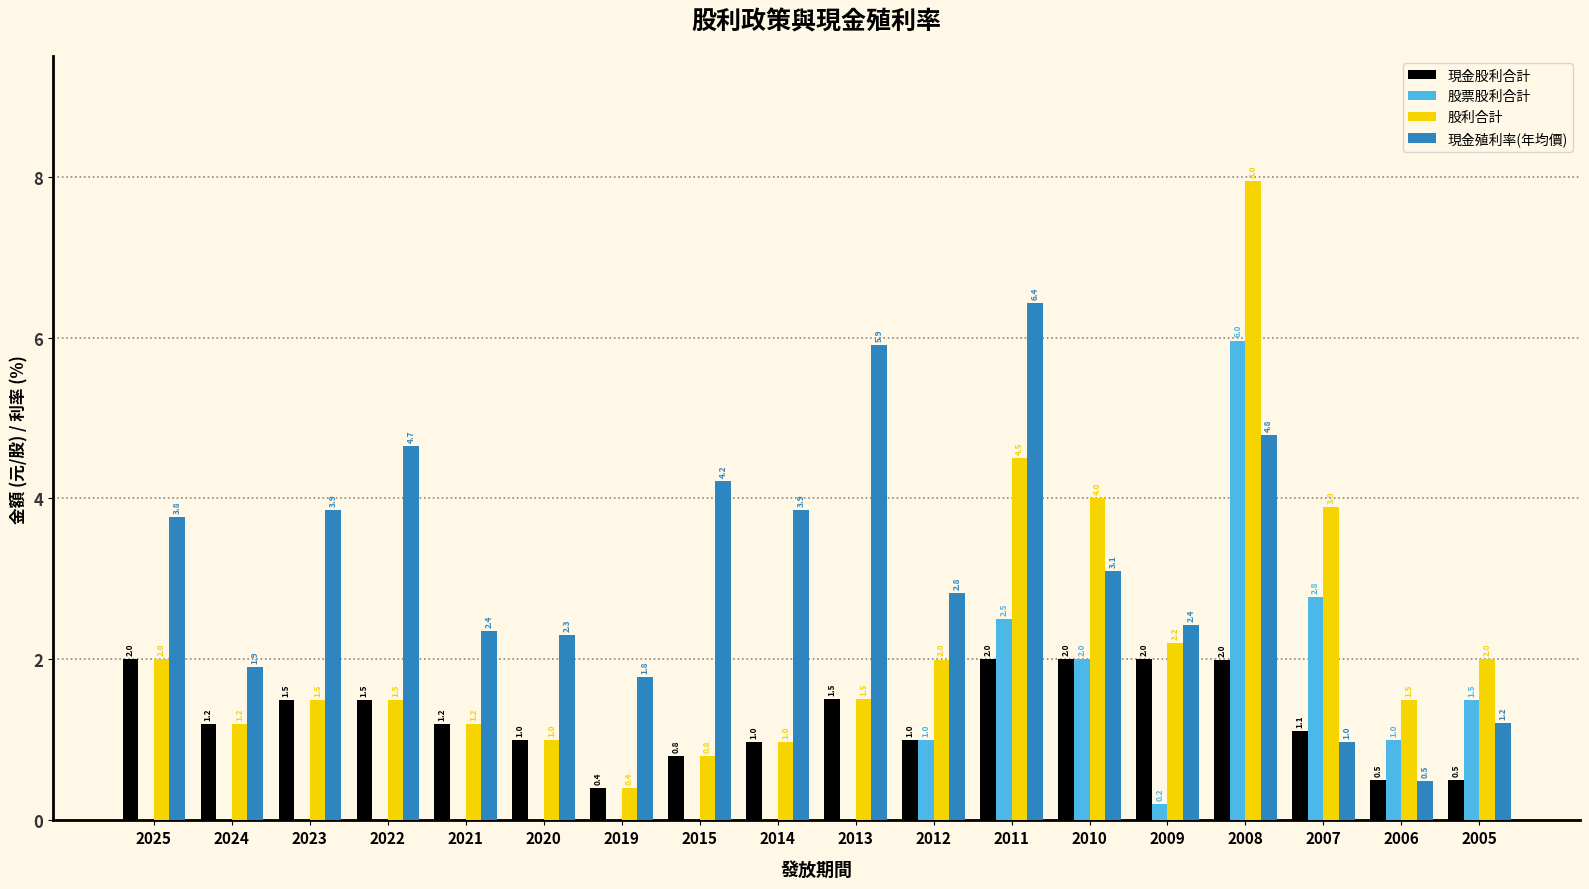

What is the maximum value for 現金殖利率(年均價)?

6.4